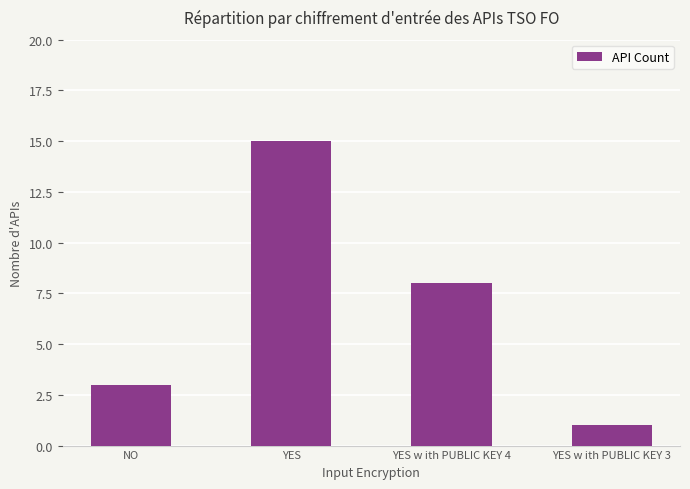

How many data points does each series have?

4